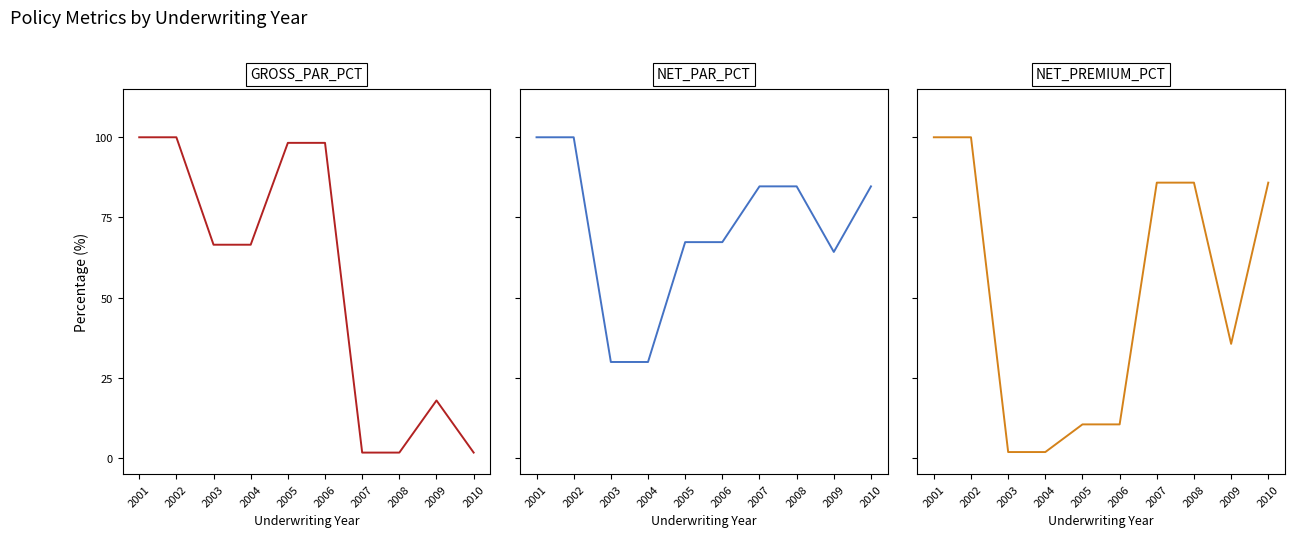

What is the difference between the maximum and minimum values in the GROSS_PAR_PCT series?

98.3